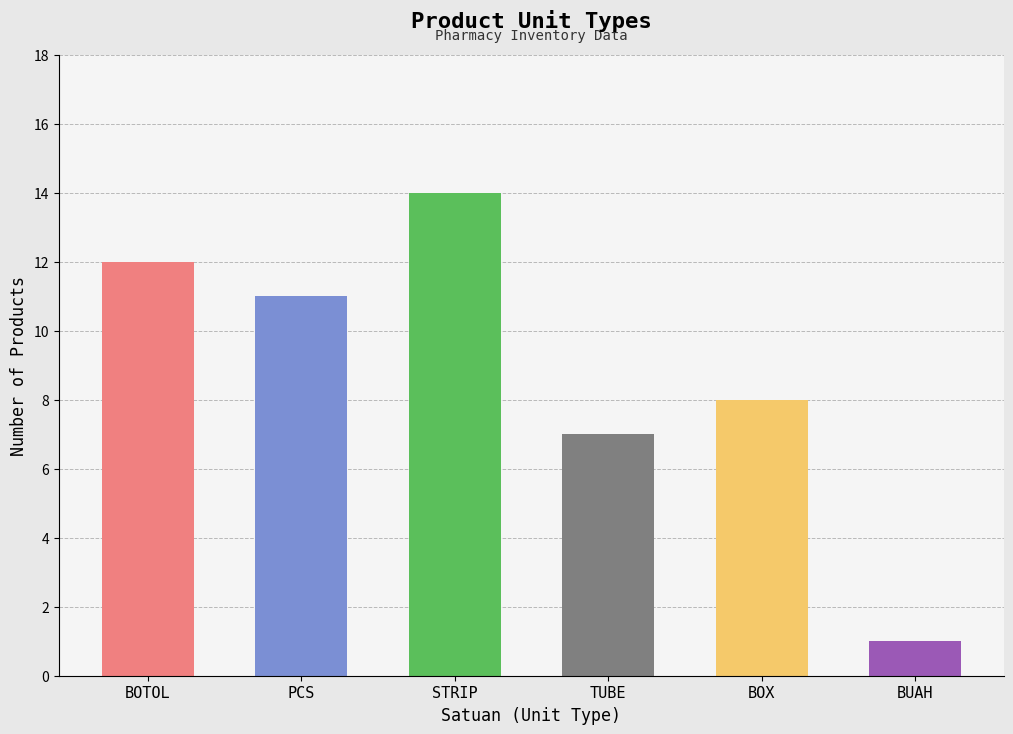

What position from the left is BUAH?

6